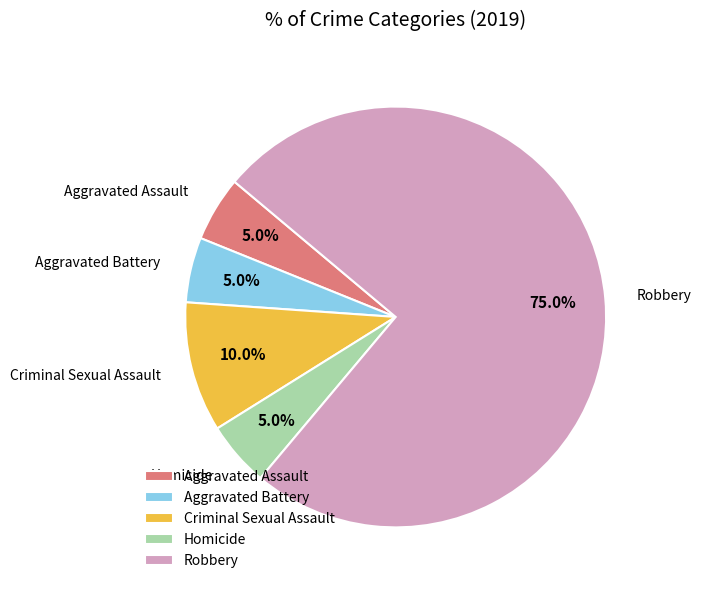

To the nearest percent, what percentage of the pie is Aggravated Assault?

5%